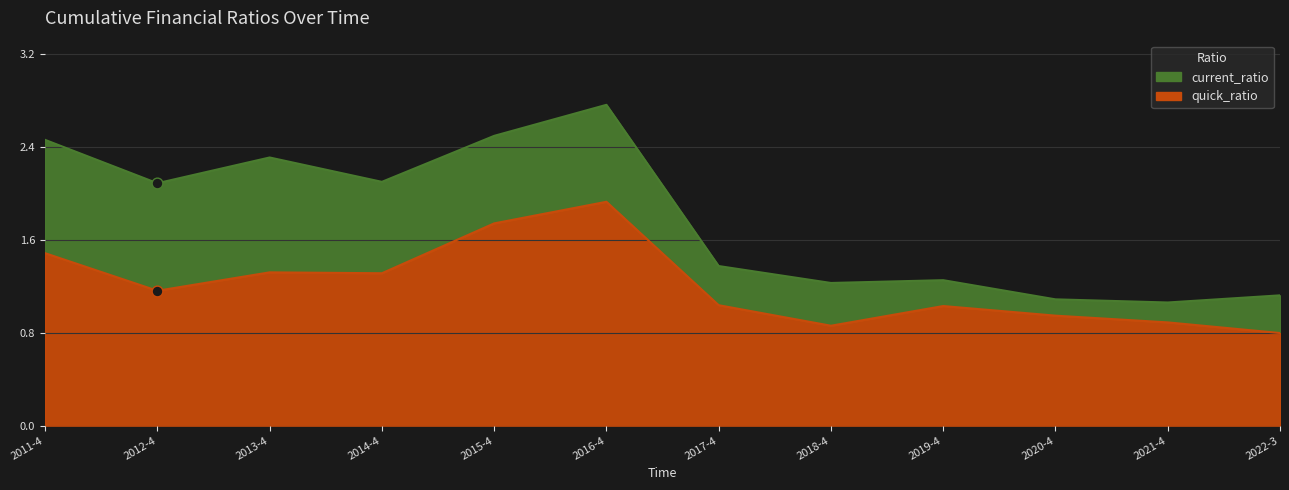

At how many categories does at least one series exceed 2?

6